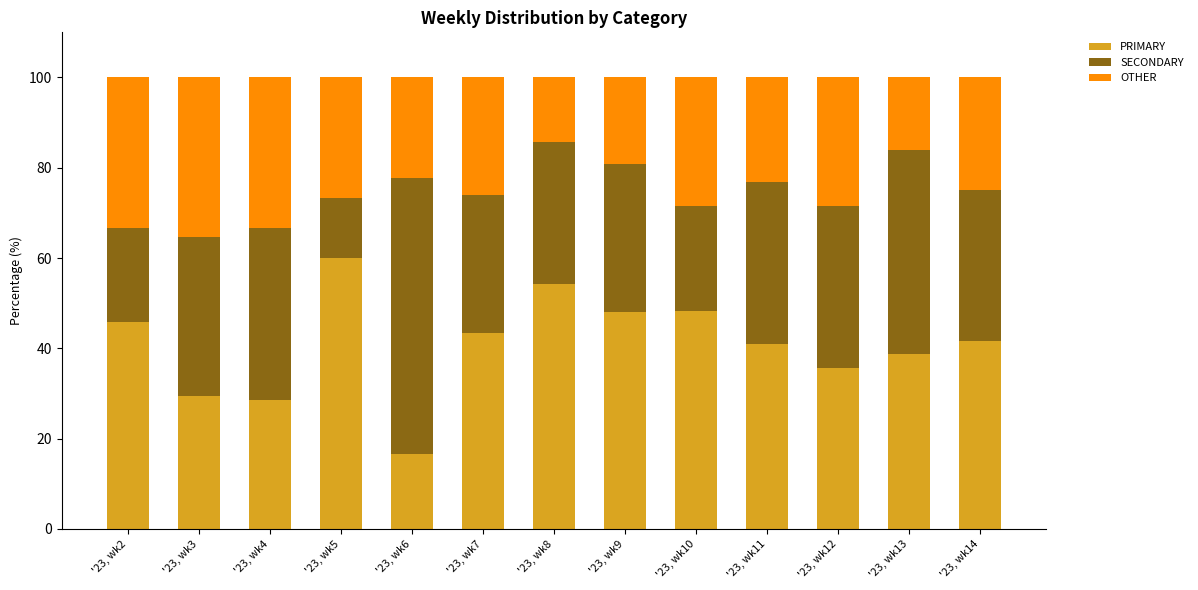

True or false: PRIMARY has a value of 82.8 at '23, wk10.

False